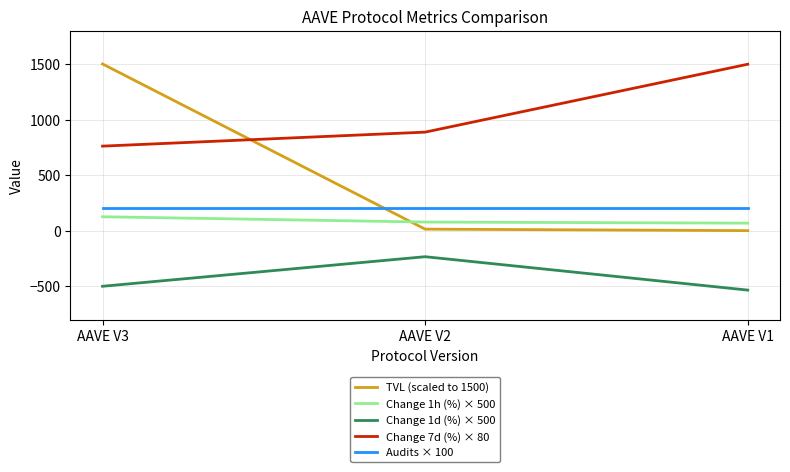

Which series changed the most between AAVE V3 and AAVE V1?

TVL (scaled to 1500)